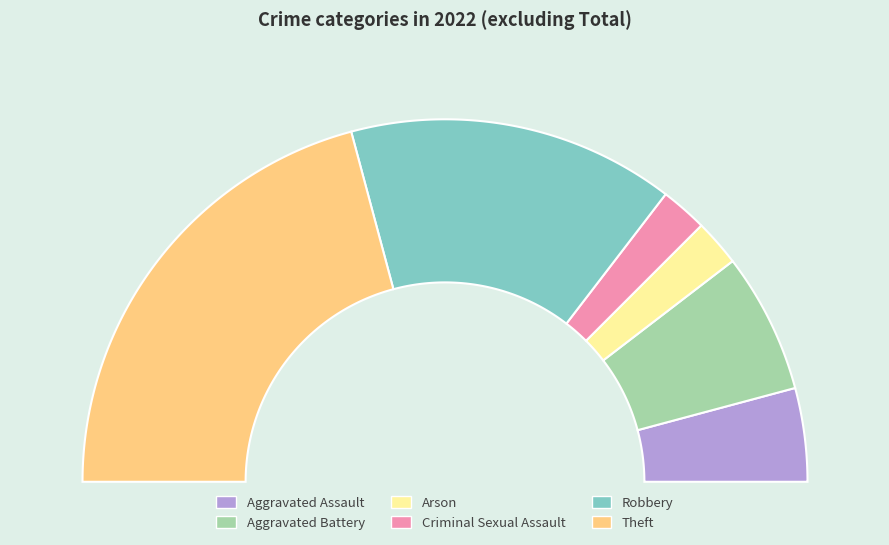

What is the total percentage of Theft and Aggravated Battery?

54.2%